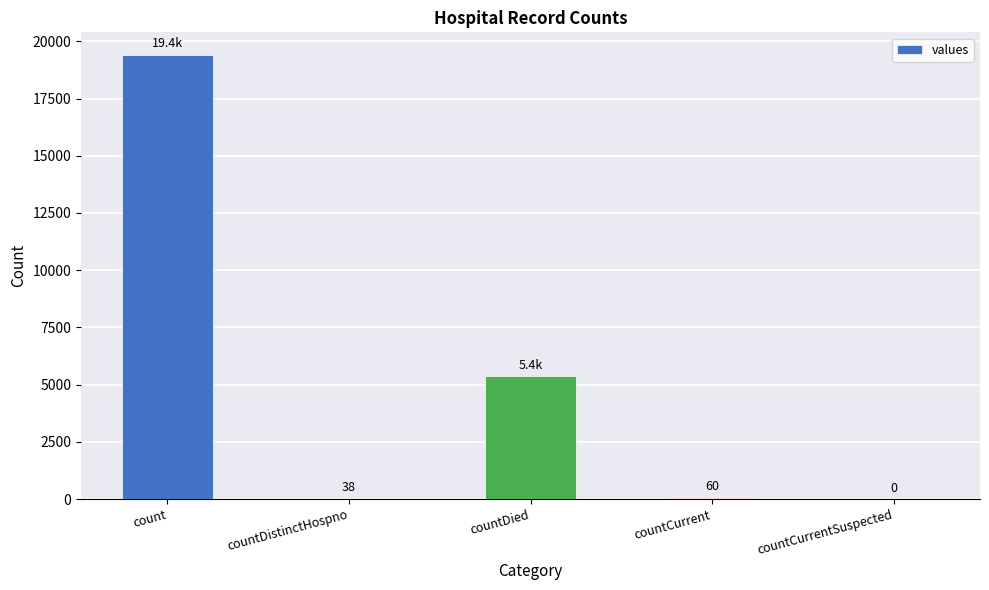

What is the sum of all values?

24875